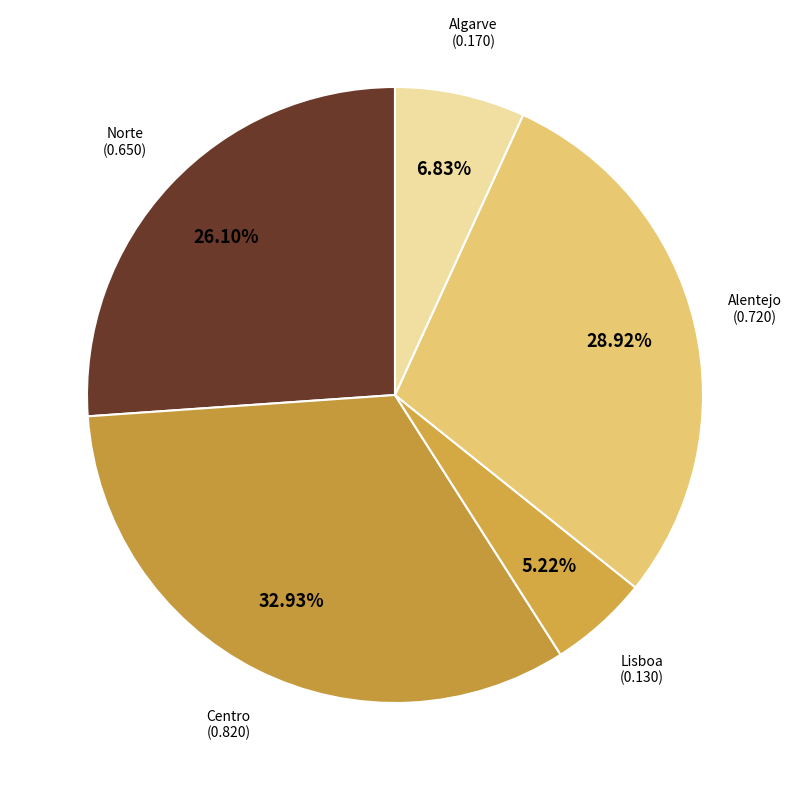

How many slices are in this pie chart?

5